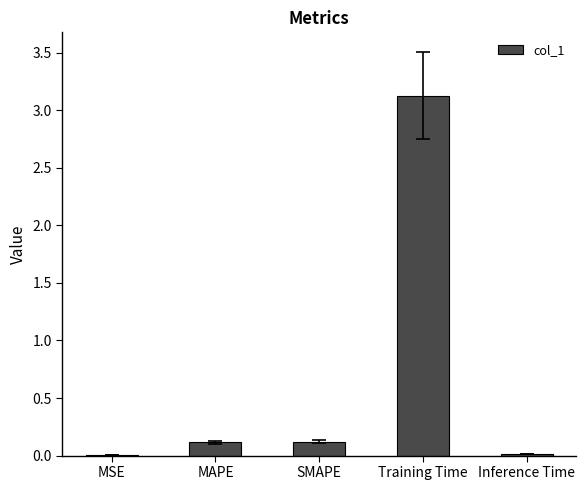

How many distinct data groups are displayed?

1